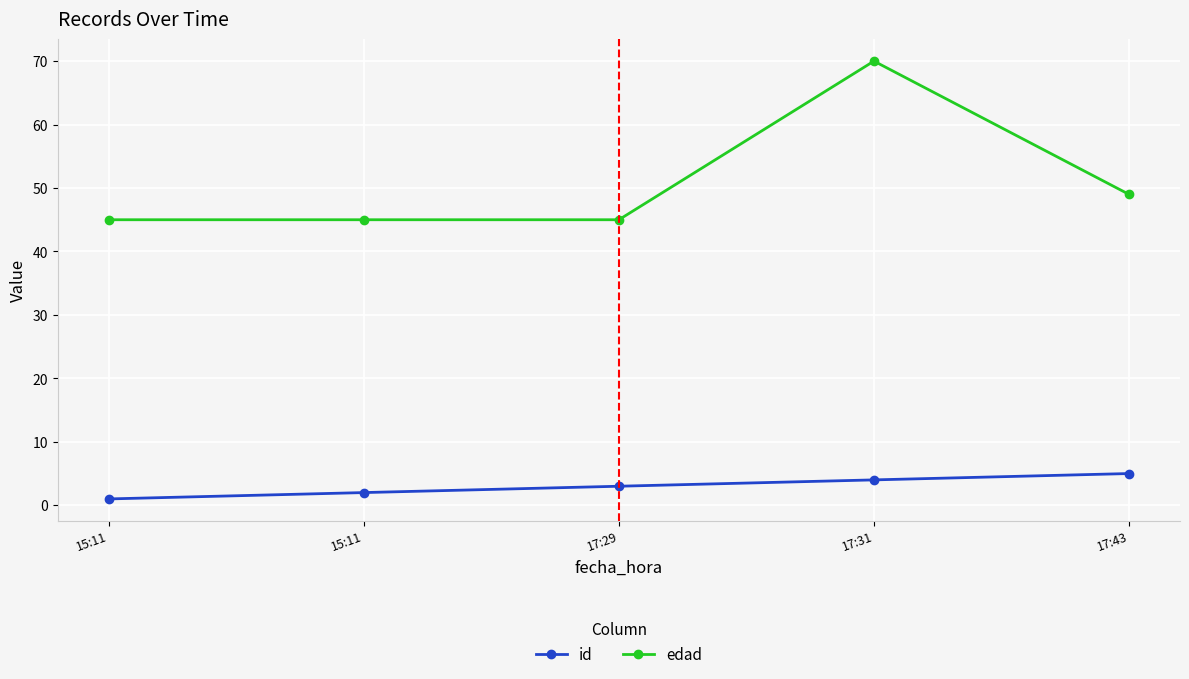

Is this an area chart (filled region under the line)?

No